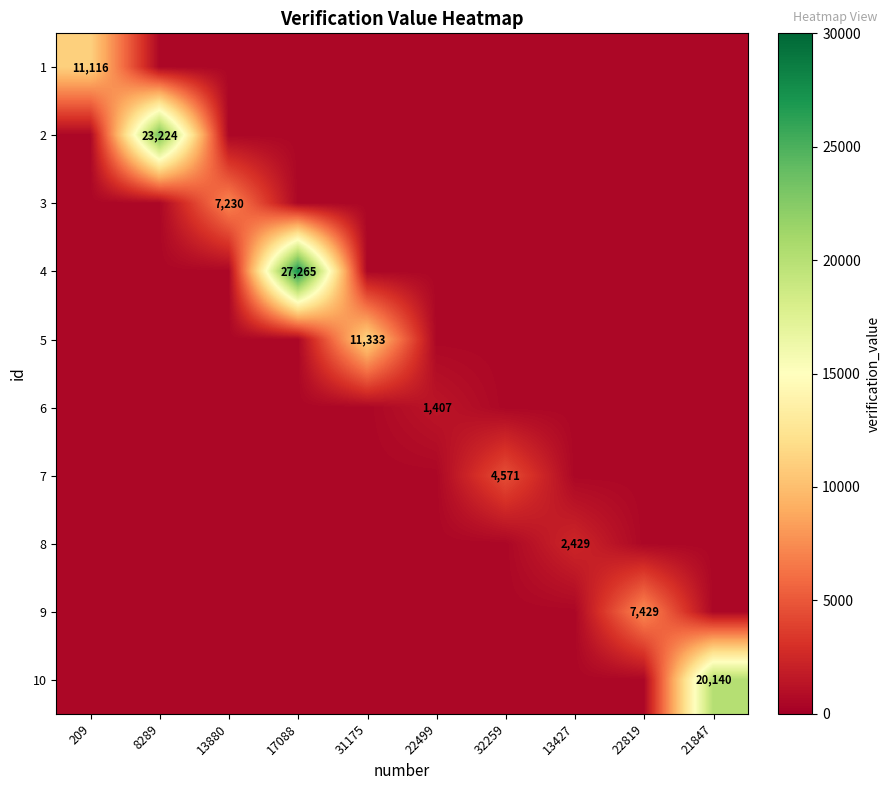

Rank the series at 22499 from lowest to highest value.

1, 2, 3, 4, 5, 7, 8, 9, 10, 6